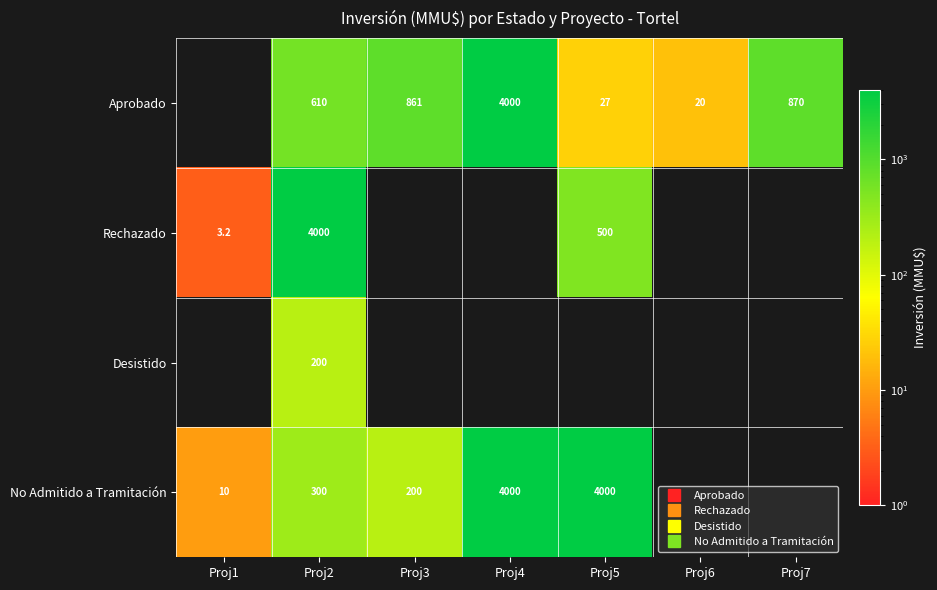

How many categories are shown in the chart?

7